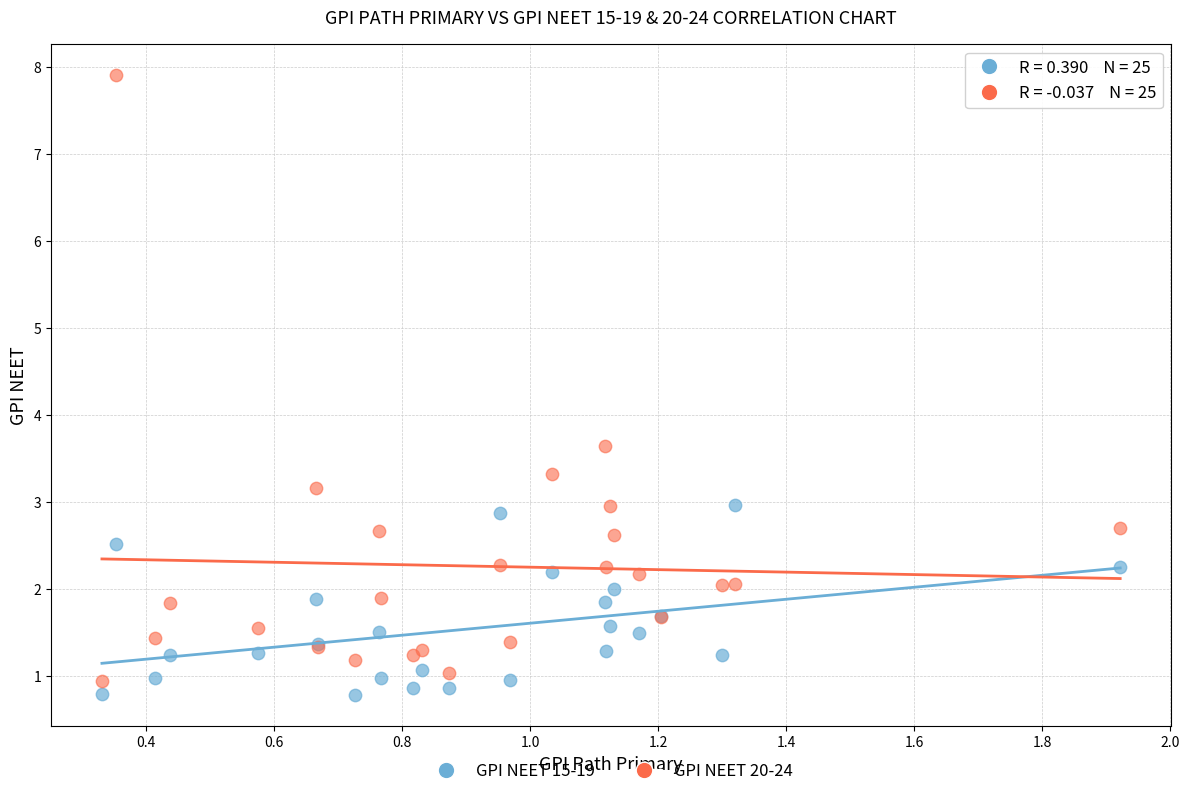

Which series contains the highest Y value?

GPI NEET 20-24